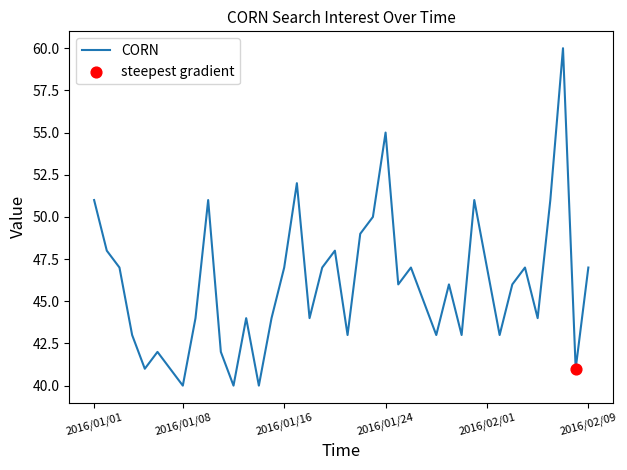

What is the minimum value shown in the chart?

40